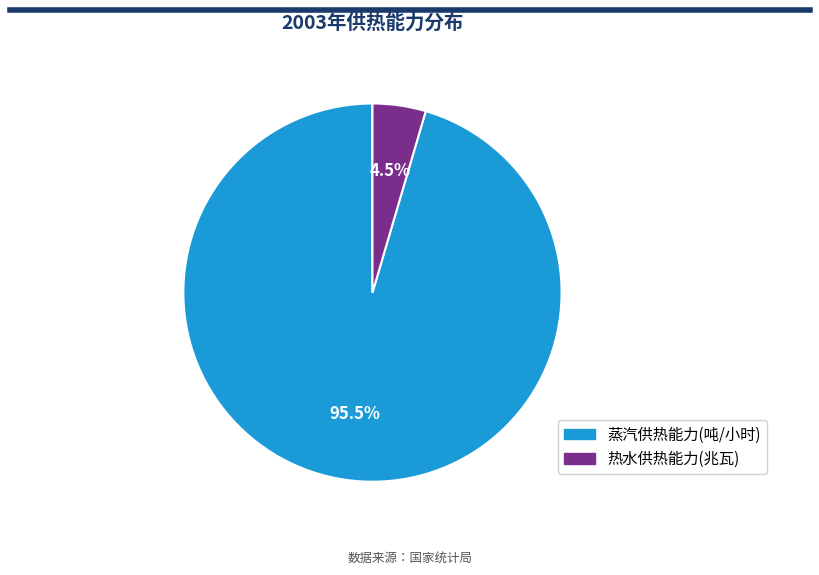

How many slices are in this pie chart?

2